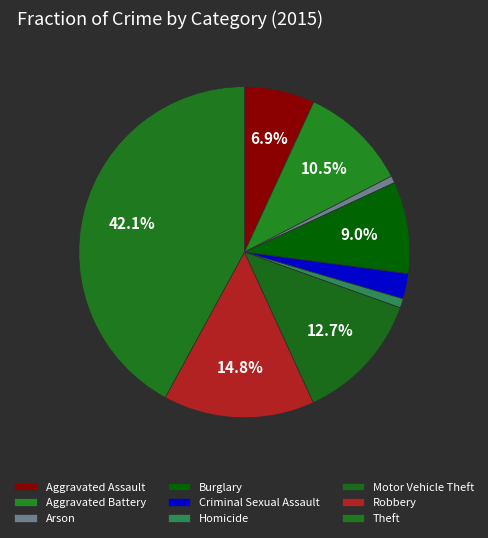

What is the smallest slice in the pie chart?

Arson